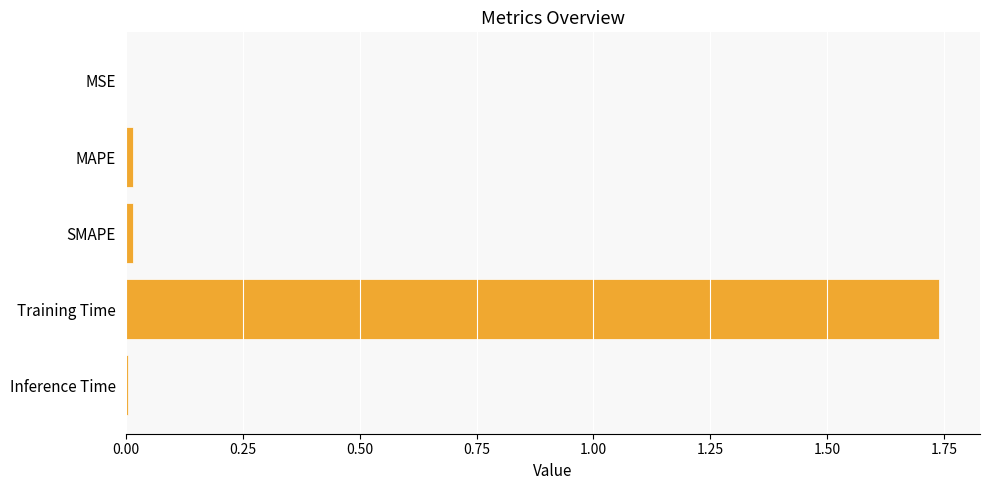

What is the sum of all values?

1.8